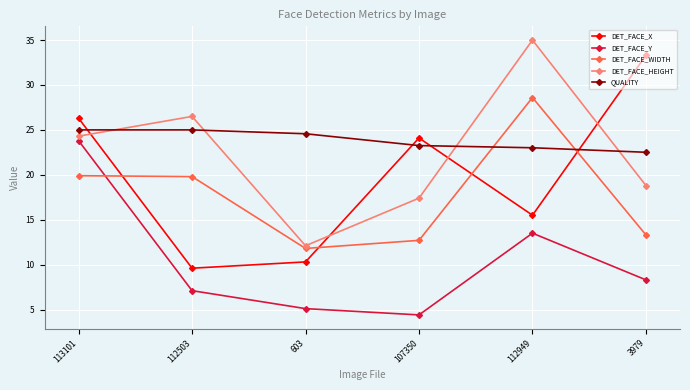

What is the spread (max minus min) of values at 112503?

19.4